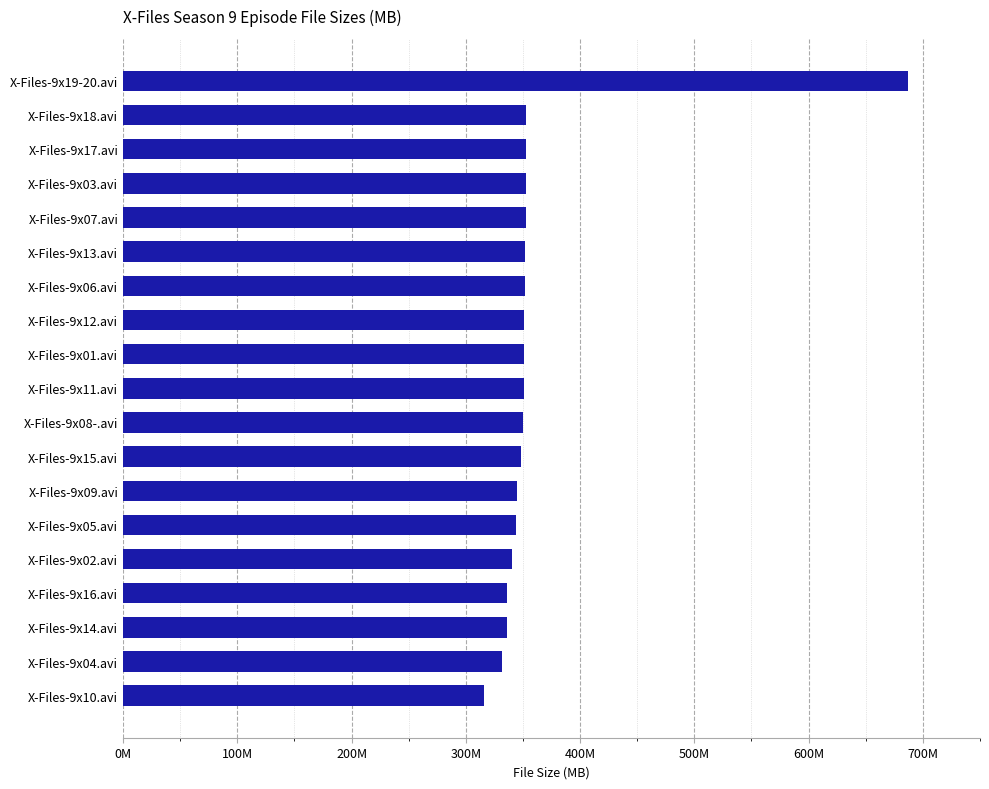

At which category does the chart reach its peak across all series?

X-Files-9x19-20.avi